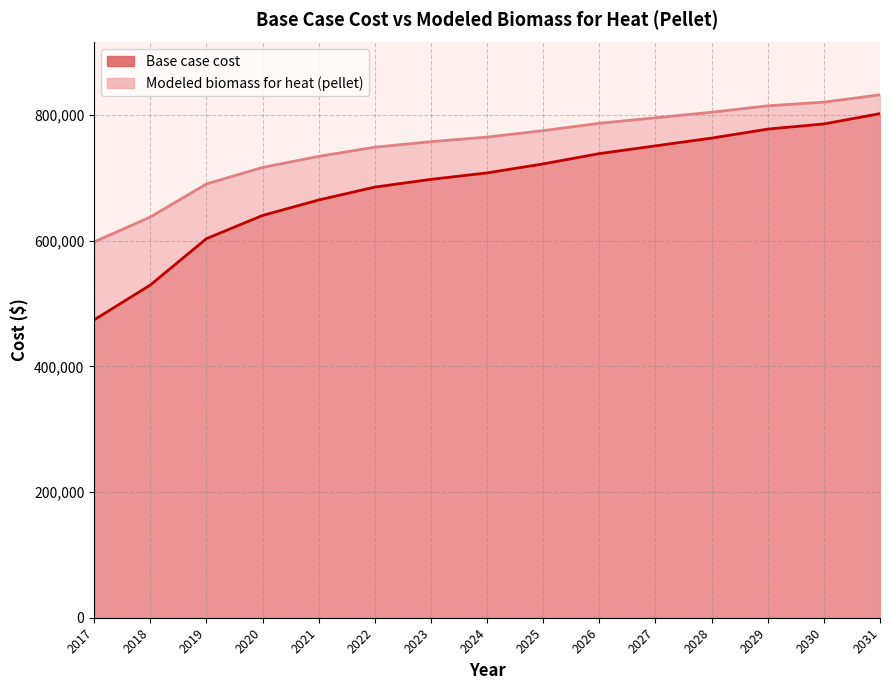

Between 2019 and 2025, which series saw the biggest shift?

Base case cost